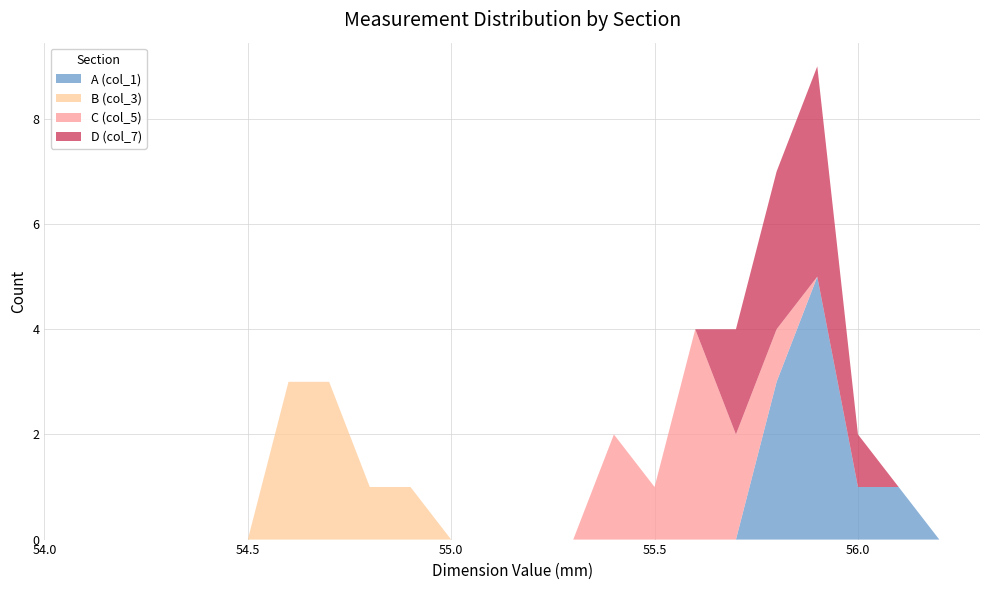

Reading left to right, extract all data points from this chart.

A (col_1): 0	0	0	0	0	0	0	0	0	0	0	0	0	0	0	0	0	0	3	5	1	1	0	0
B (col_3): 0	0	0	0	0	0	3	3	1	1	0	0	0	0	0	0	0	0	0	0	0	0	0	0
C (col_5): 0	0	0	0	0	0	0	0	0	0	0	0	0	0	2	1	4	2	1	0	0	0	0	0
D (col_7): 0	0	0	0	0	0	0	0	0	0	0	0	0	0	0	0	0	2	3	4	1	0	0	0